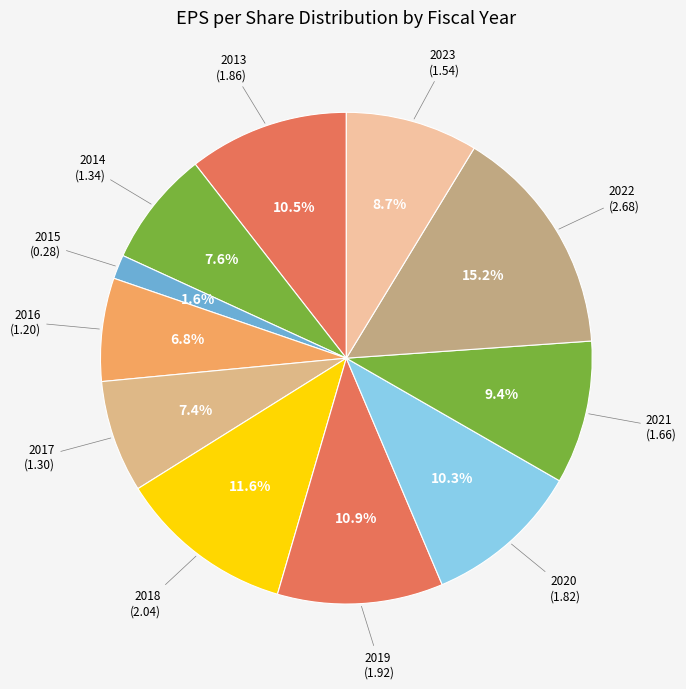

How many slices are in this pie chart?

11